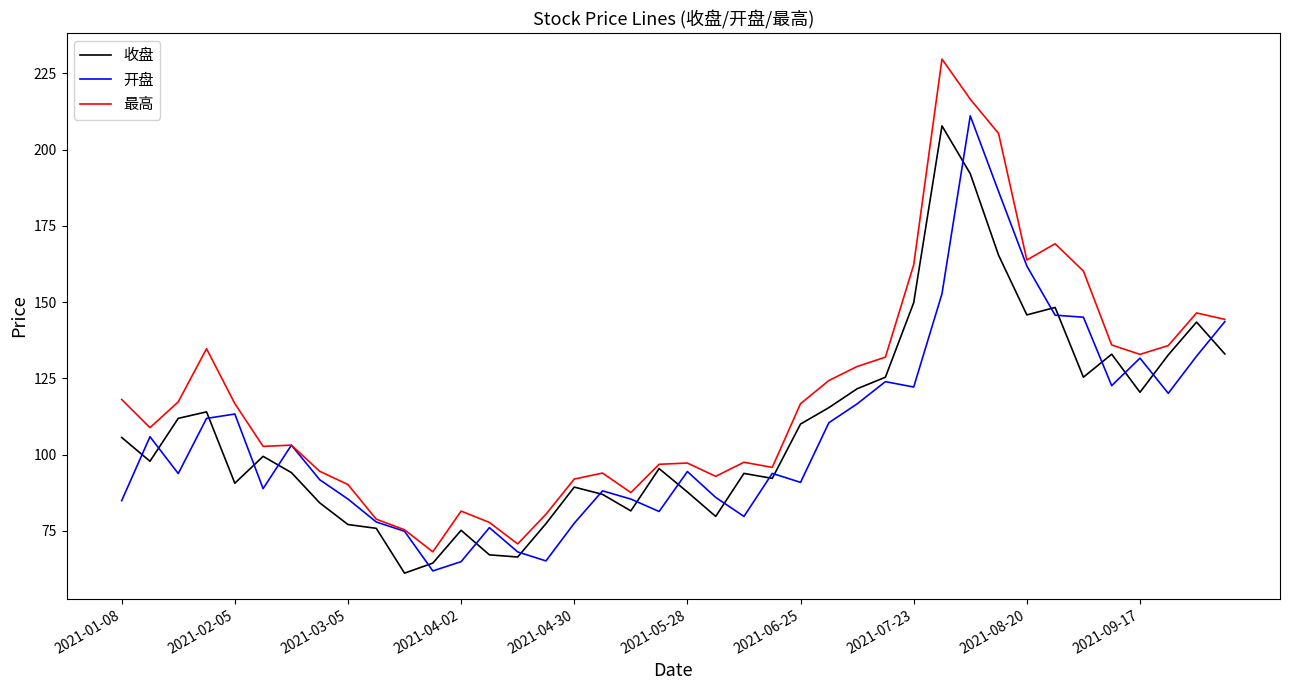

Which series has the largest total across all categories?

最高